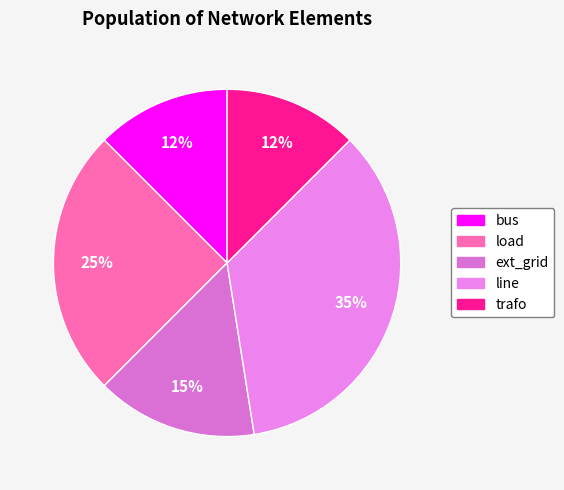

How many segments does this pie chart have?

5